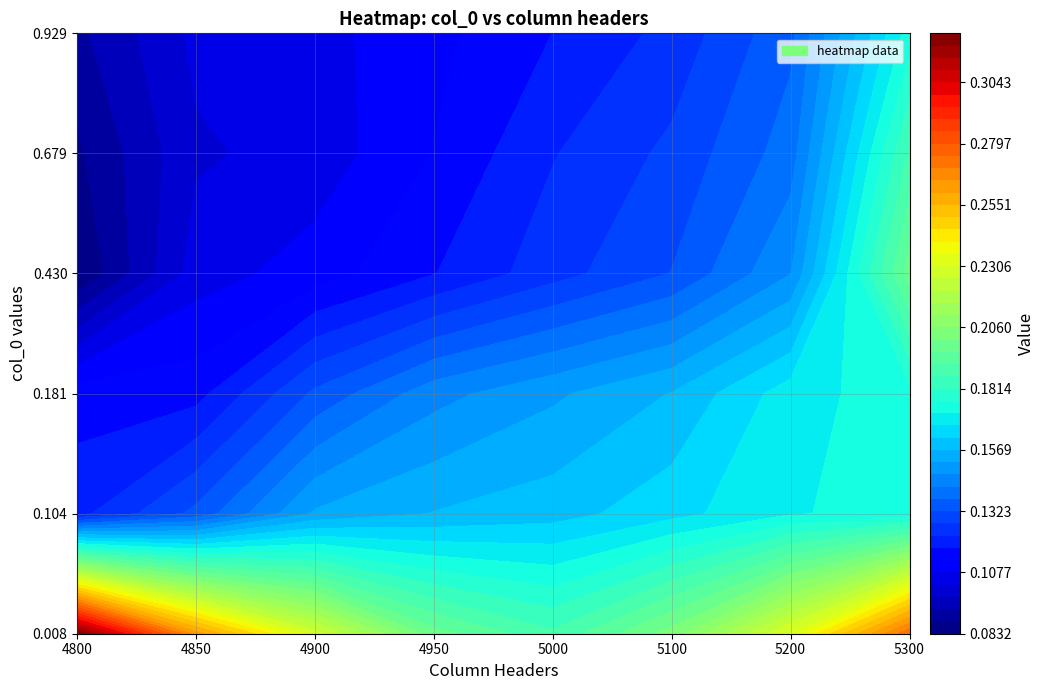

Reading left to right, list all the values displayed in this chart.

0.00821917808219178: 0.3	0.3	0.2	0.2	0.2	0.2	0.2	0.3
0.1041095890410959: 0.1	0.1	0.2	0.2	0.2	0.2	0.2	0.2
0.1808219178082192: 0.1	0.1	0.1	0.1	0.2	0.2	0.2	0.2
0.4301369863013699: 0.1	0.1	0.1	0.1	0.1	0.1	0.1	0.2
0.6794520547945205: 0.1	0.1	0.1	0.1	0.1	0.1	0.1	0.2
0.9287671232876712: 0.1	0.1	0.1	0.1	0.1	0.1	0.1	0.2